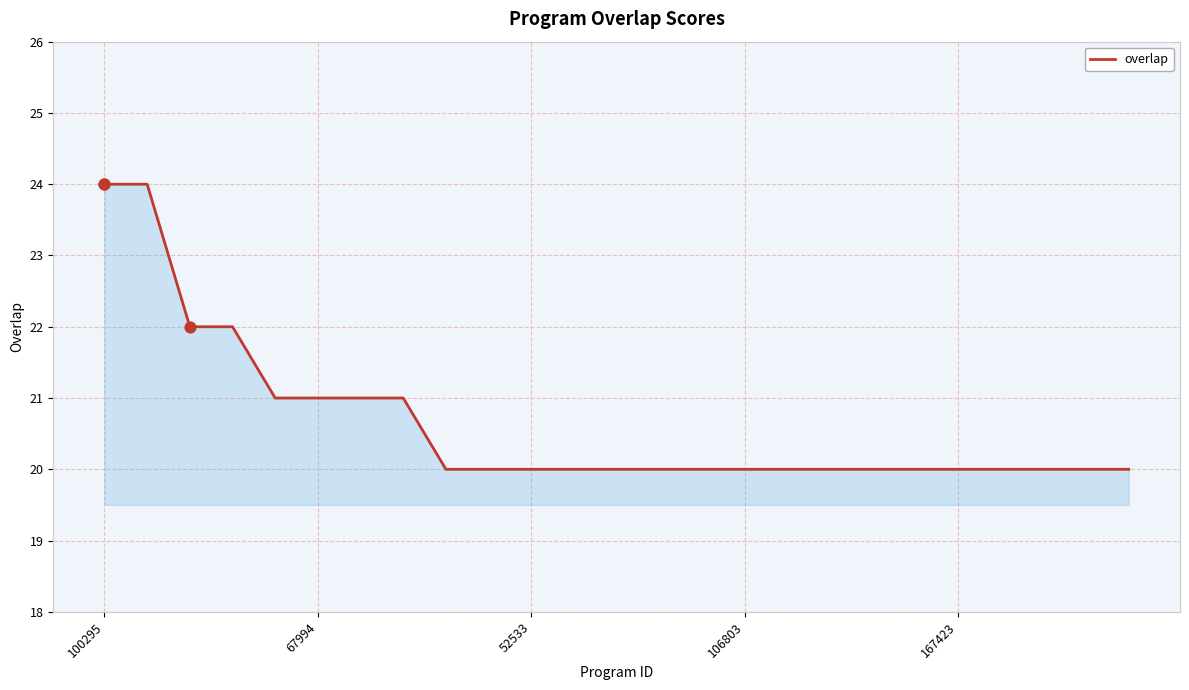

What is the greatest value displayed?

24